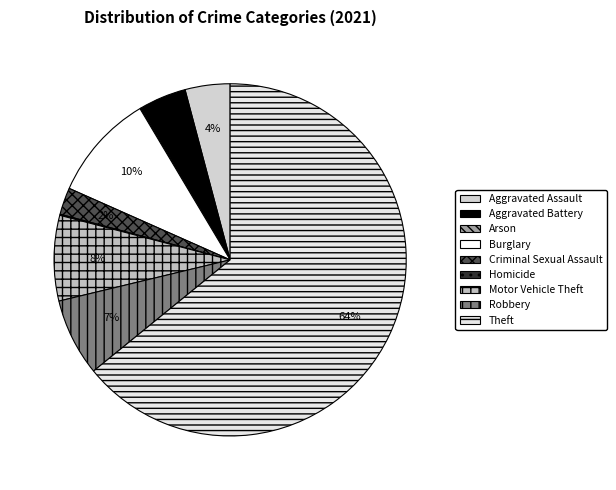

Rank the categories by value from lowest to highest.

Arson, Homicide, Criminal Sexual Assault, Aggravated Assault, Aggravated Battery, Robbery, Motor Vehicle Theft, Burglary, Theft